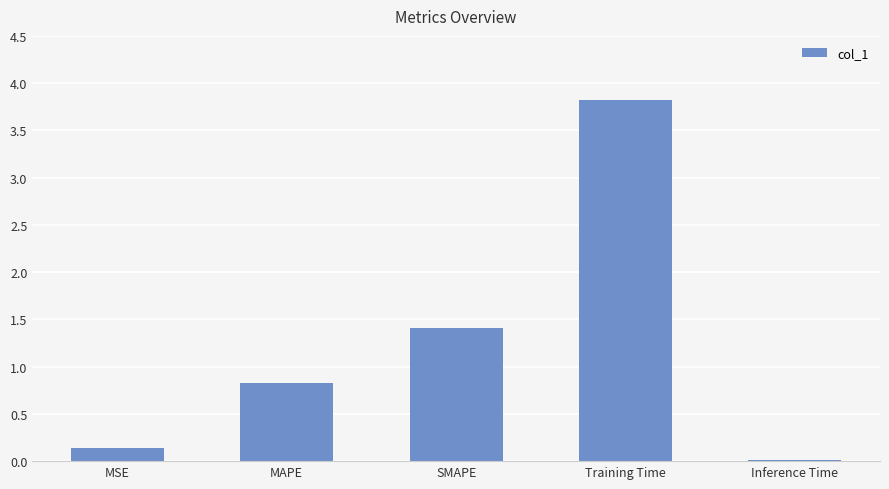

Rank the categories by value from highest to lowest.

Training Time, SMAPE, MAPE, MSE, Inference Time